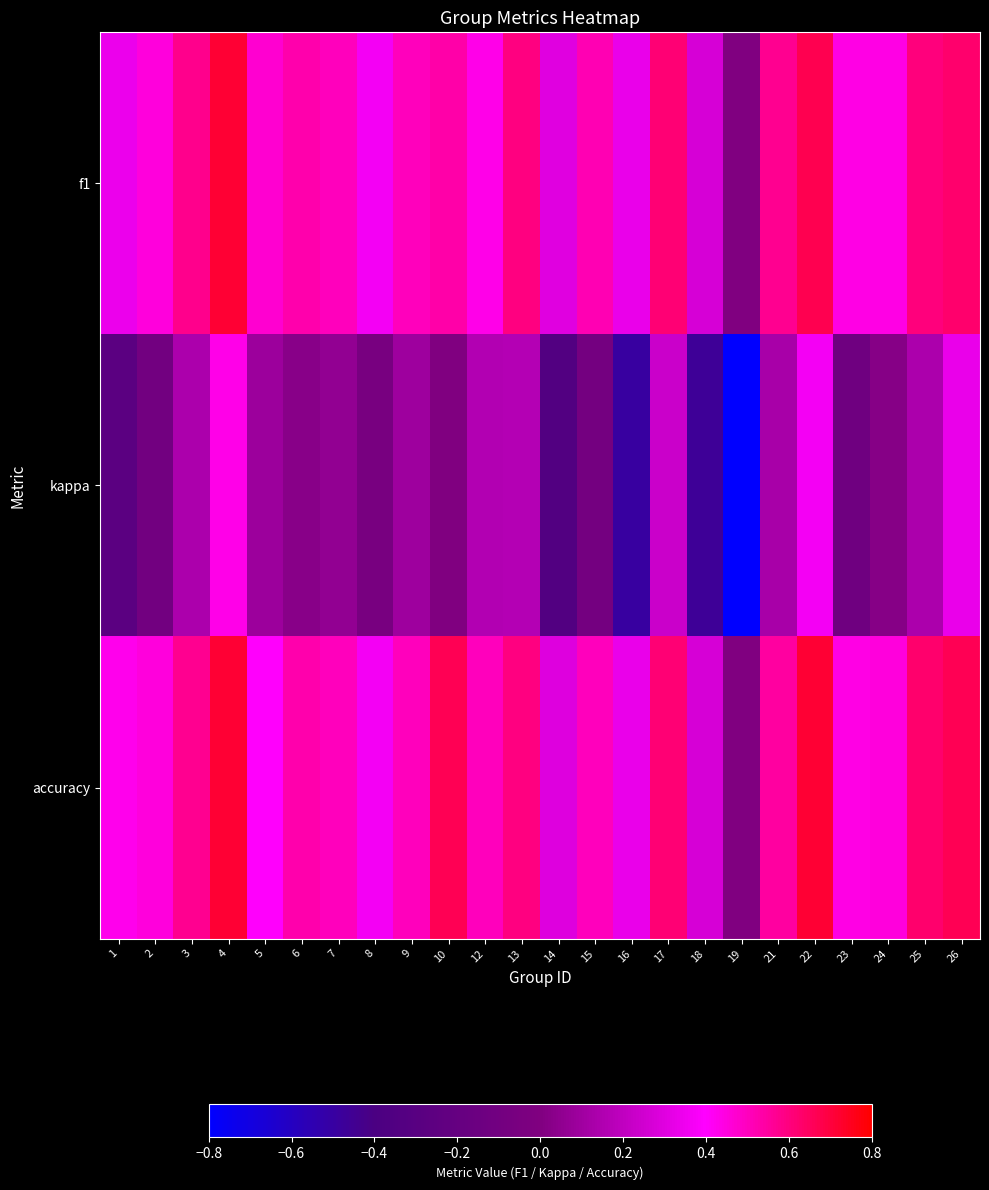

Between 16 and 19, which series saw the biggest shift?

f1